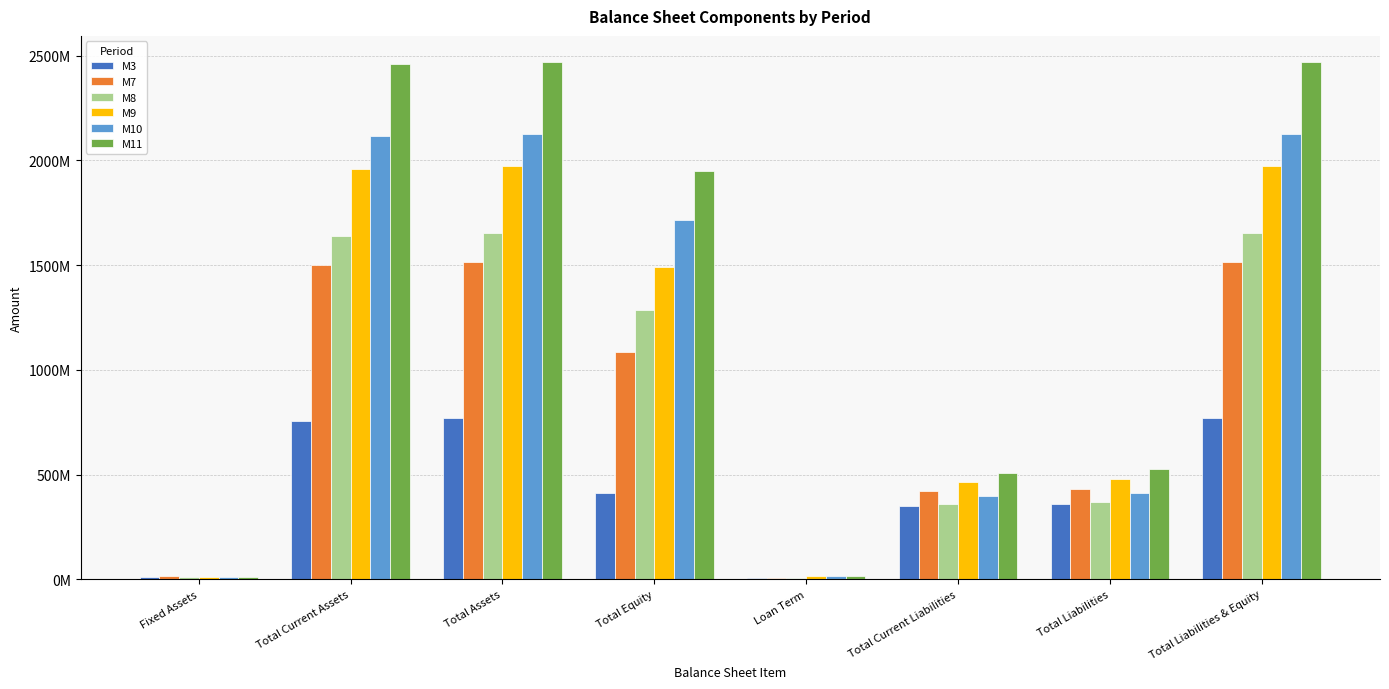

Where does the M3 series first go above 410397705?

Total Current Assets